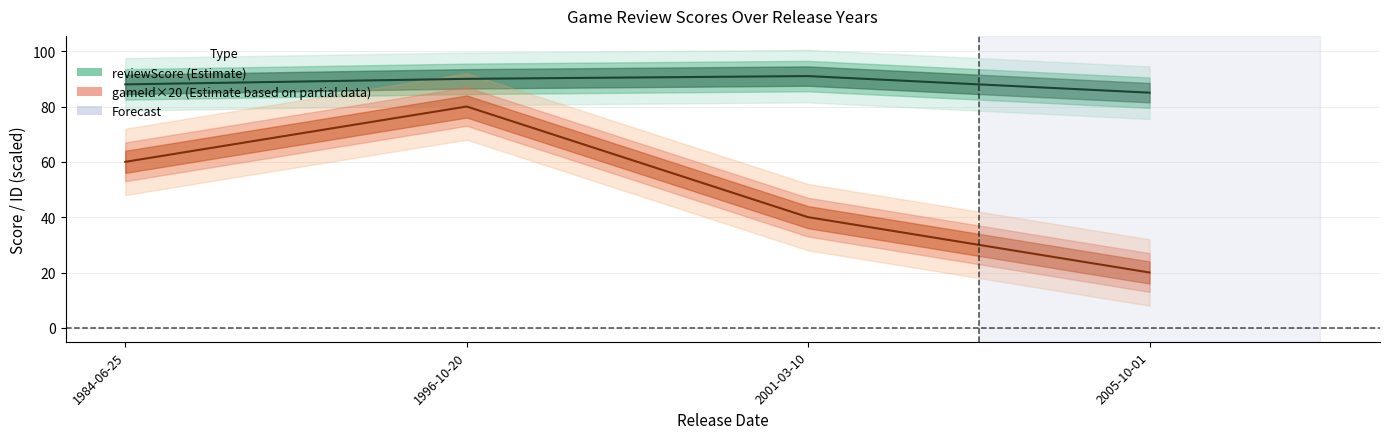

How many lines are shown in the chart?

2